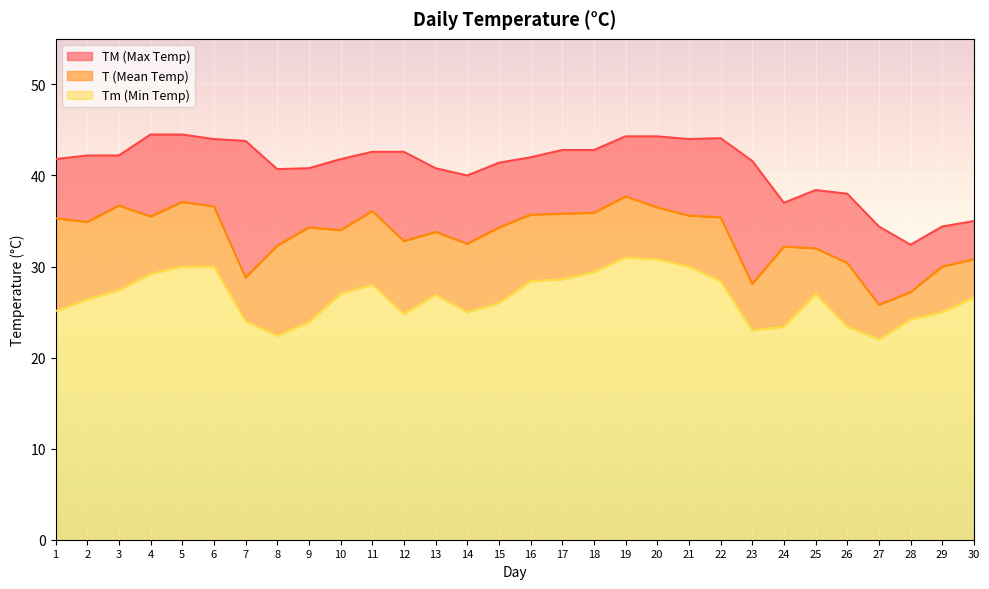

What is the sum of the TM values at 5 and 11?

87.1